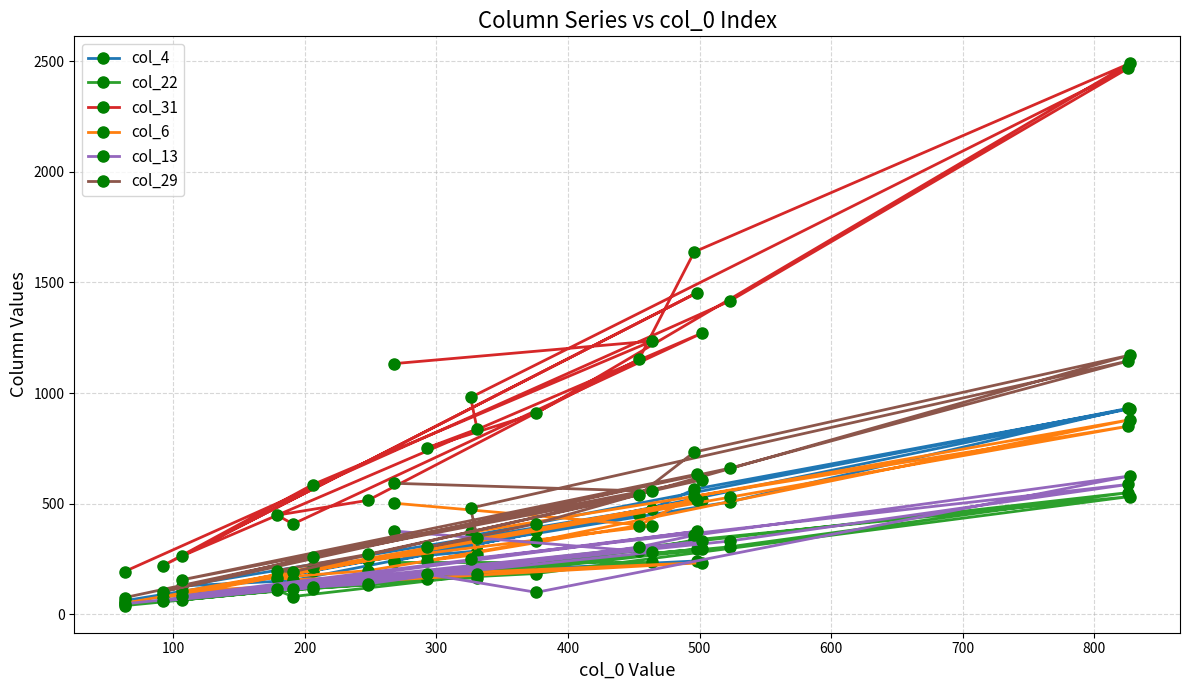

How many interior local peaks does the col_4 series have?

5